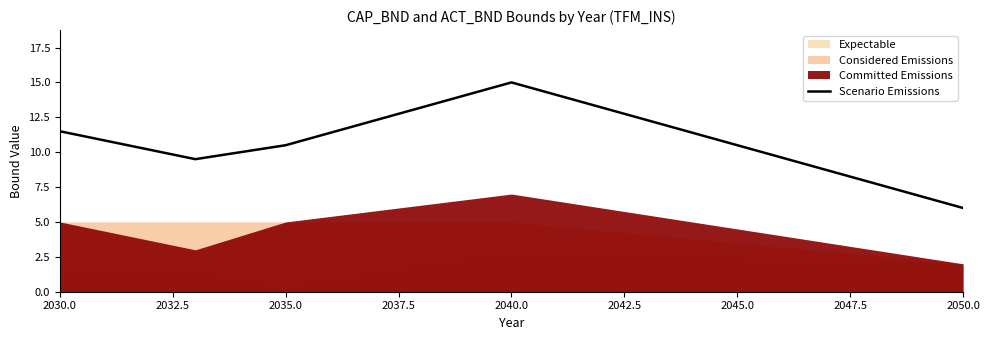

The value of Scenario Emissions at 2050.0 is 10.5. True or false?

False